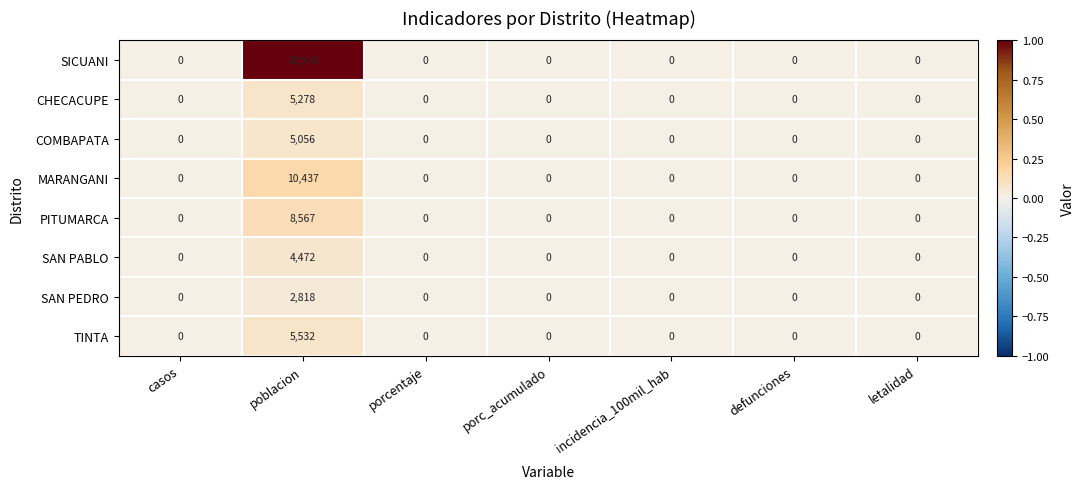

Which label corresponds to the largest value in the chart?

poblacion